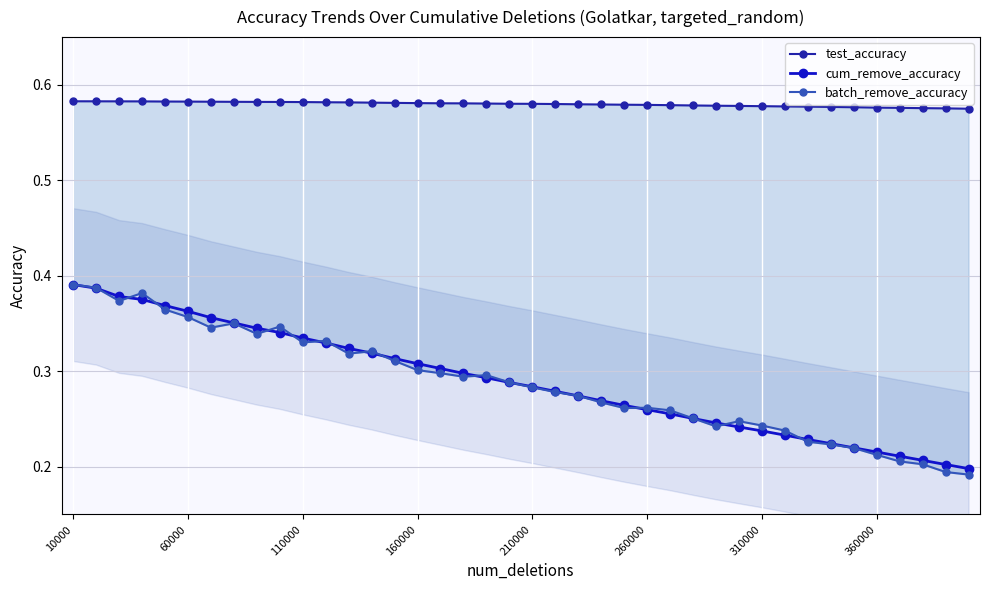

True or false: test_accuracy and batch_remove_accuracy cross at least once.

False